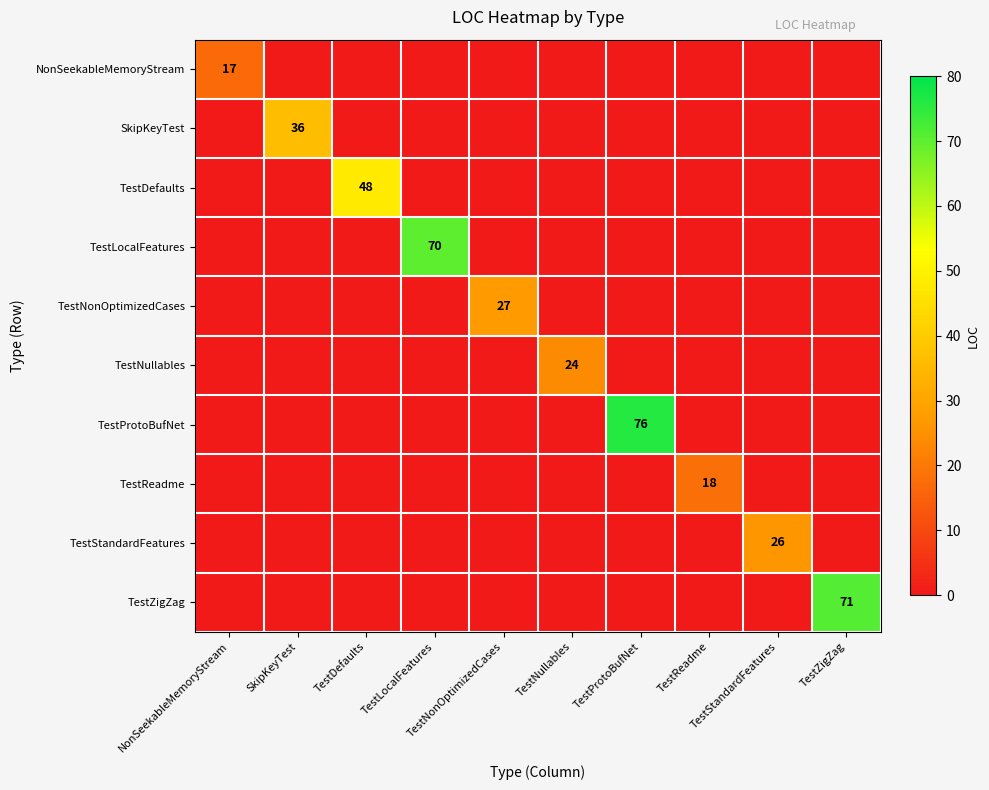

At TestStandardFeatures, list the series in order from largest to smallest.

TestStandardFeatures, NonSeekableMemoryStream, SkipKeyTest, TestDefaults, TestLocalFeatures, TestNonOptimizedCases, TestNullables, TestProtoBufNet, TestReadme, TestZigZag